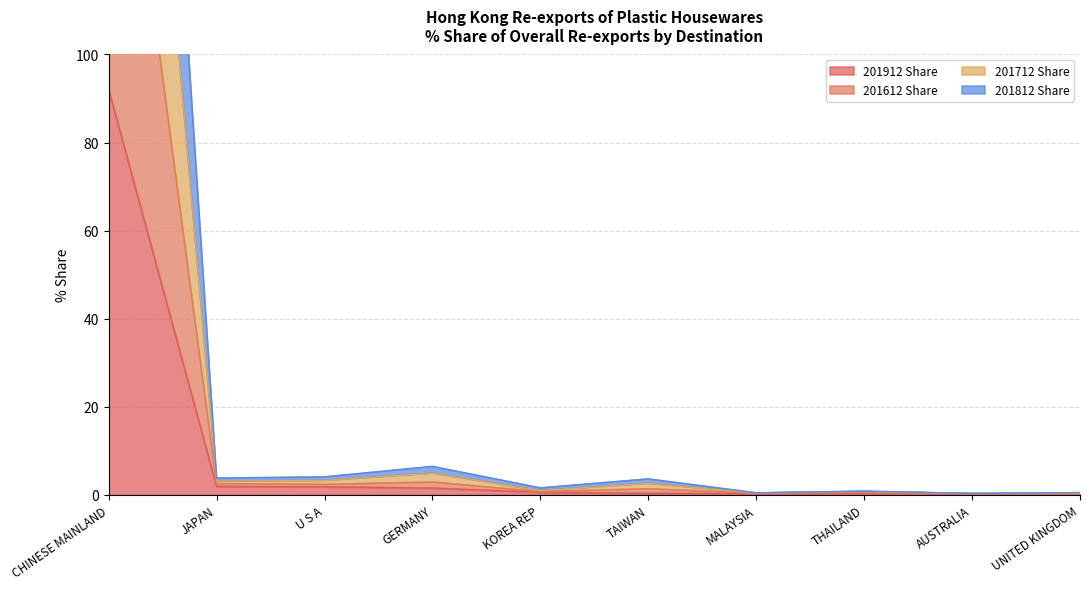

True or false: 201812 Share and 201912 Share cross at least once.

False